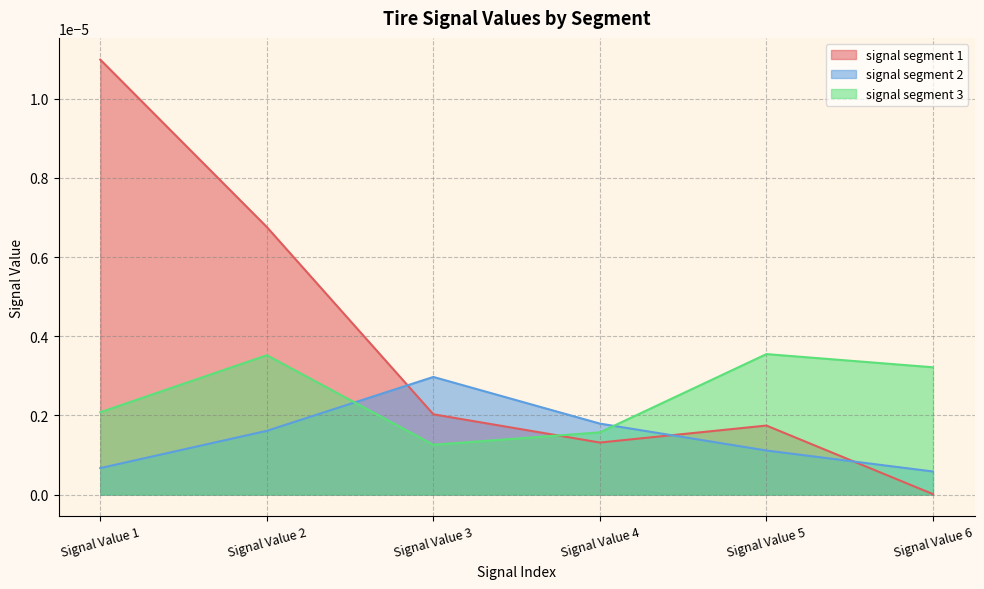

Between Signal Value 1 and Signal Value 2, which is larger?

Signal Value 1